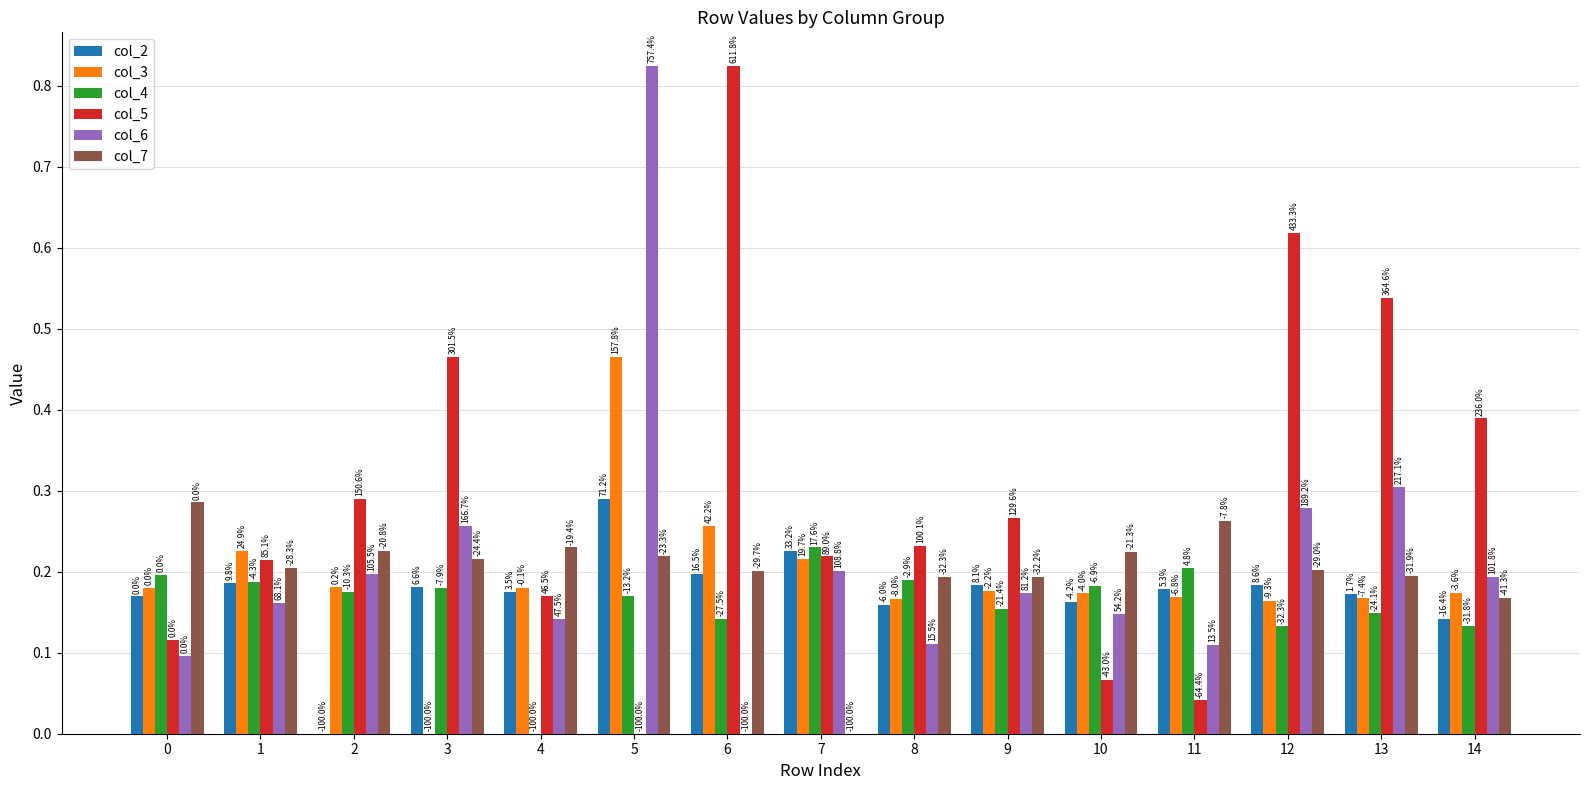

The col_5 series shows 0.0 at 11. True or false?

True